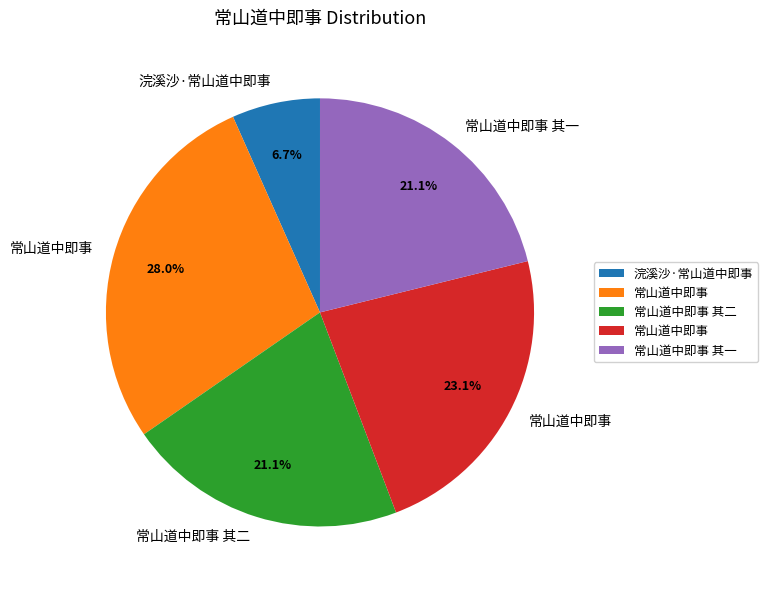

Is there a majority slice in this chart?

No